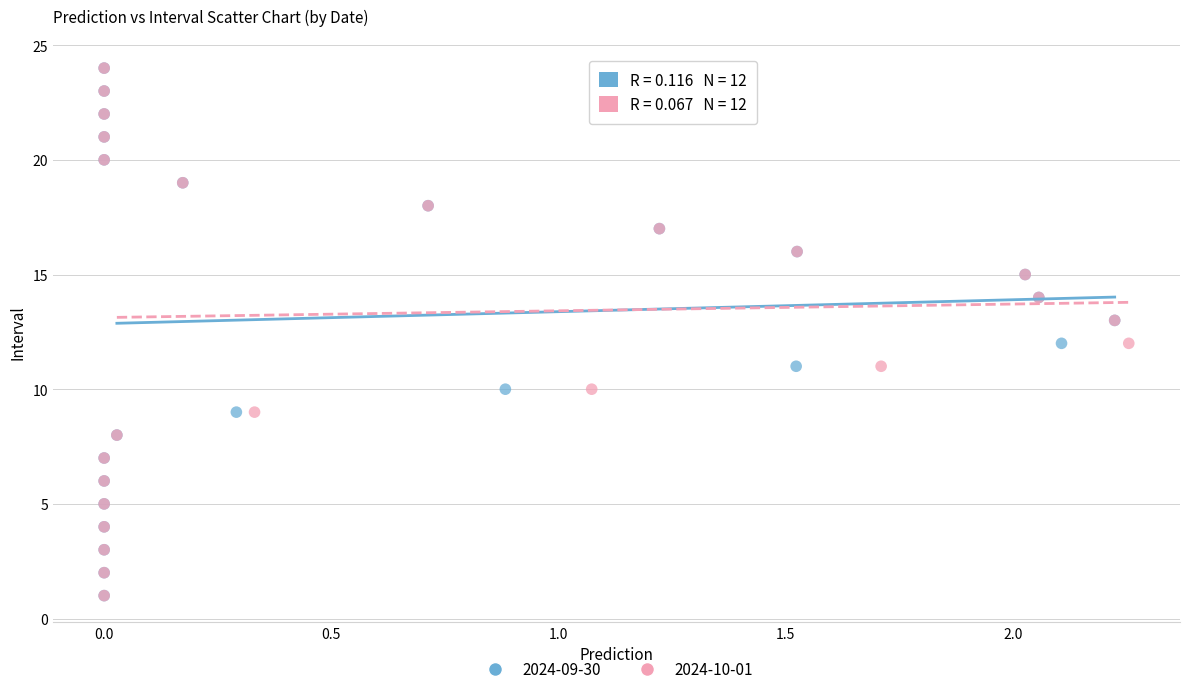

What are all the series names shown in the legend?

2024-09-30, 2024-10-01